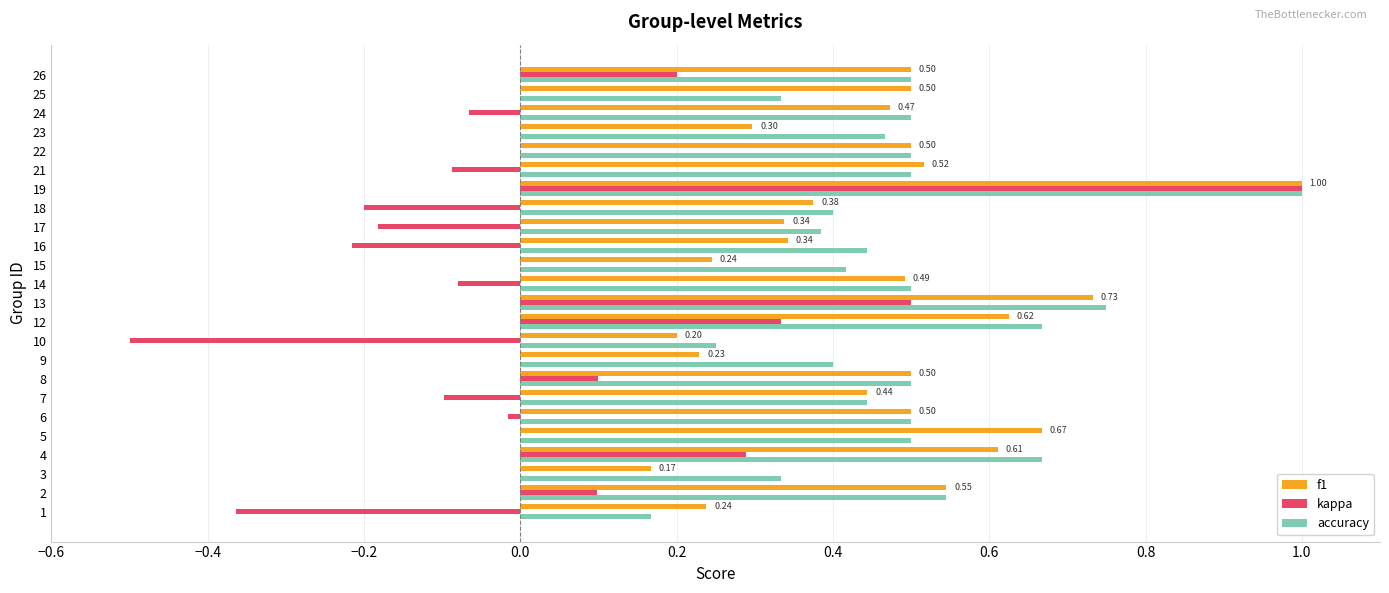

At which category is the sum across all series the highest?

19